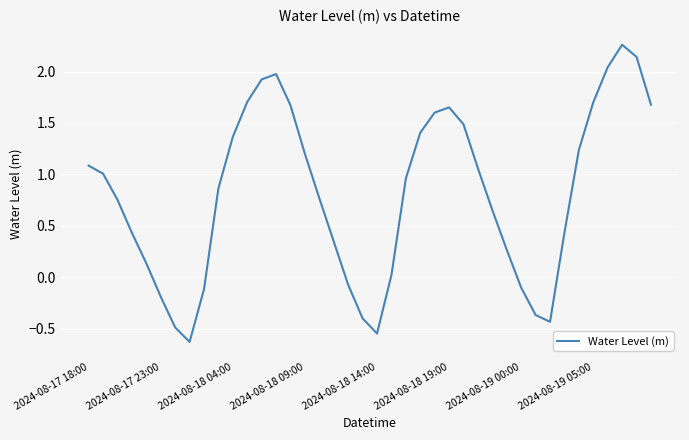

What is the difference between the maximum and minimum values?

2.9